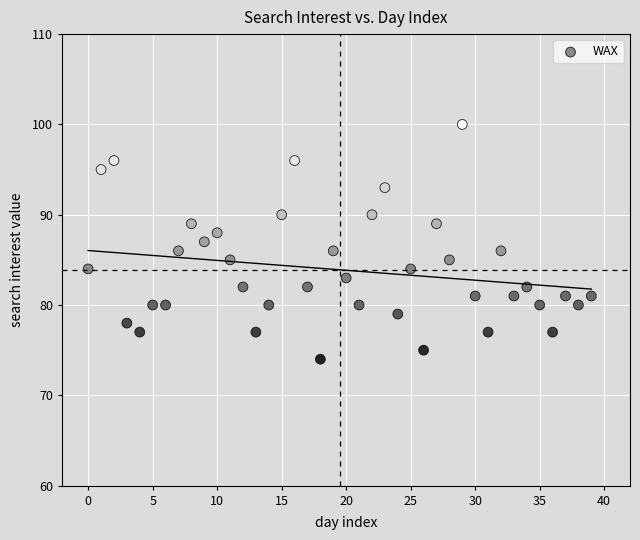

What is the range of Y values (max minus min)?

26